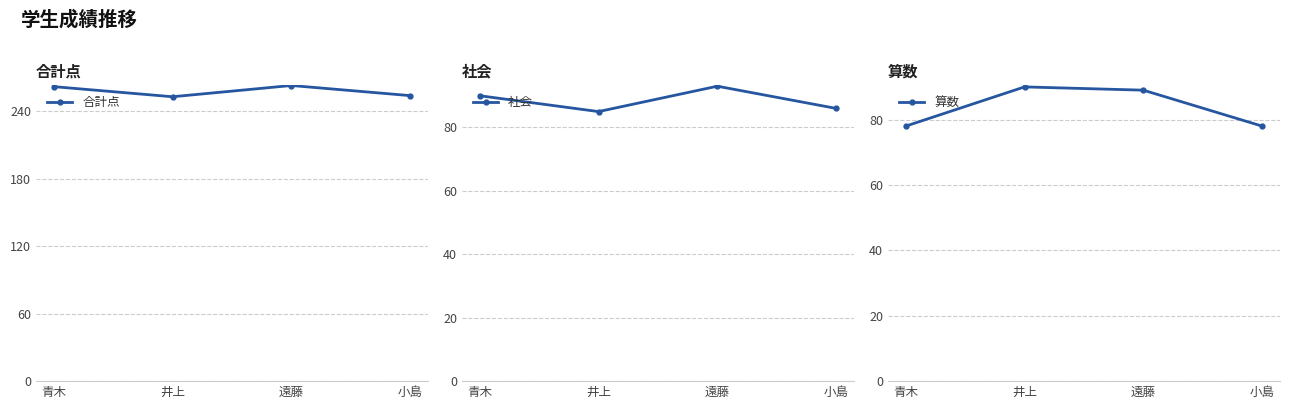

What is the maximum value shown in the chart?

263